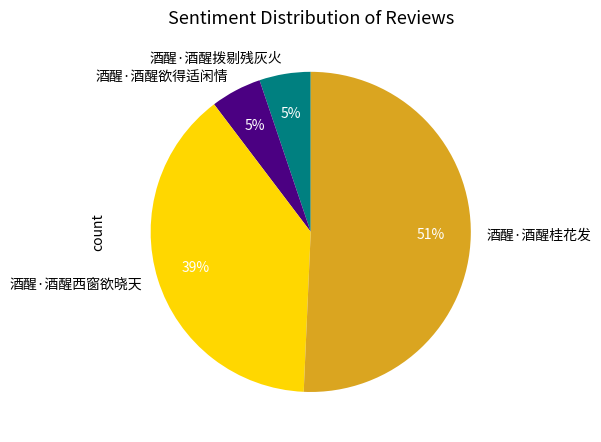

Approximately how many times larger is the value at 酒醒·酒醒欲得适闲情 compared to 酒醒·酒醒拨剔残灰火?

1.0